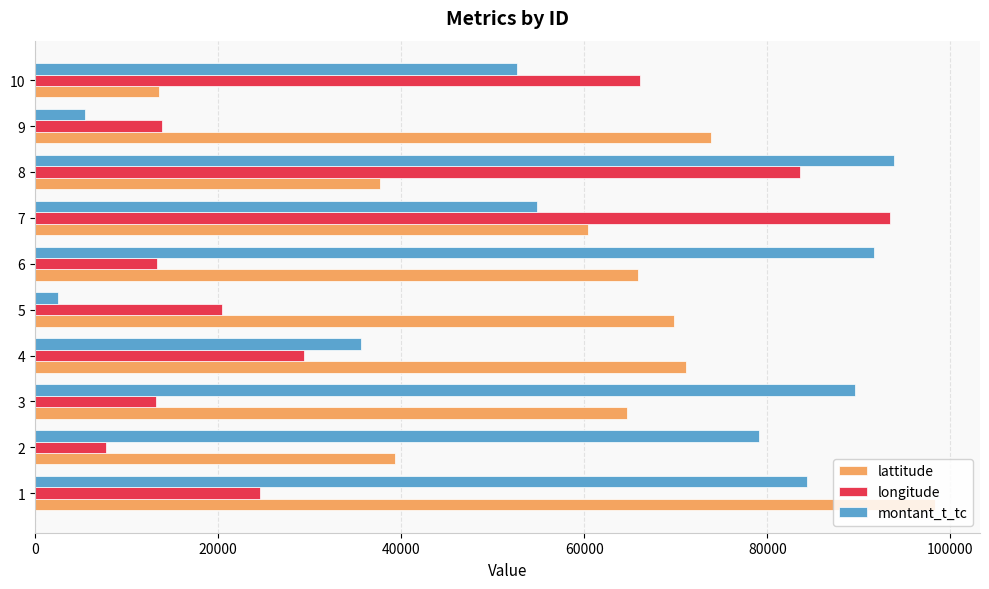

What is the difference between the maximum and minimum values in the montant_t_tc series?

91276